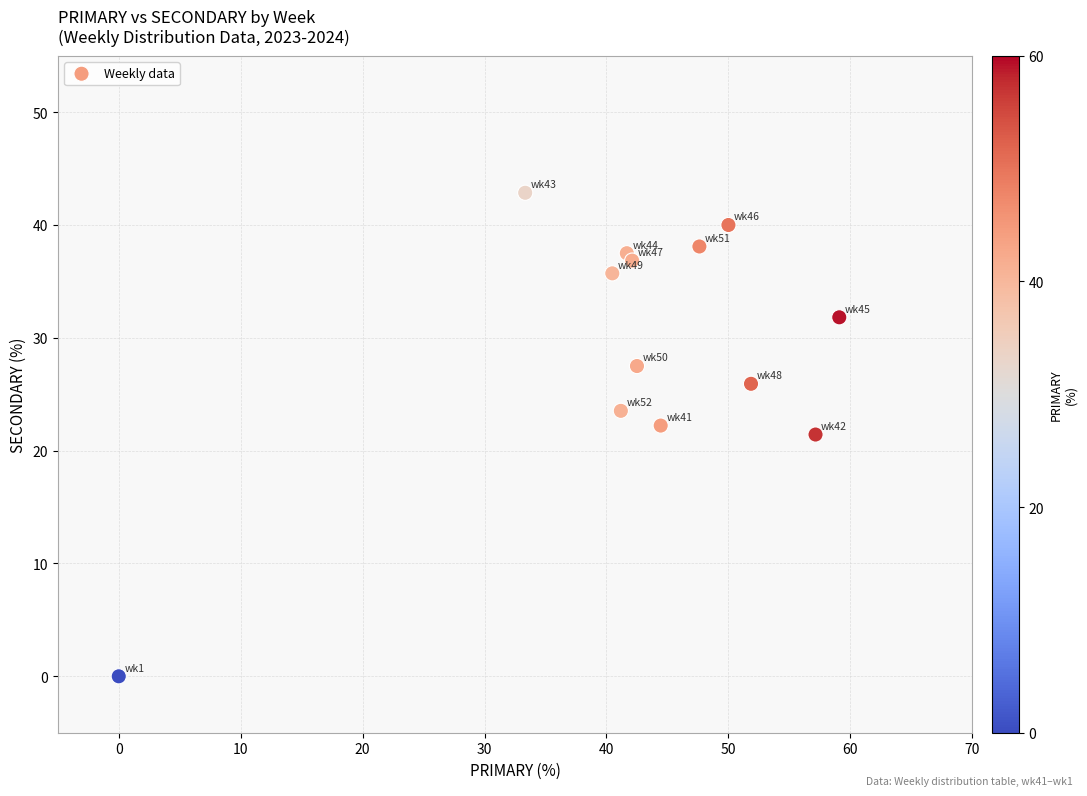

What is the range of Y values (max minus min)?

42.9